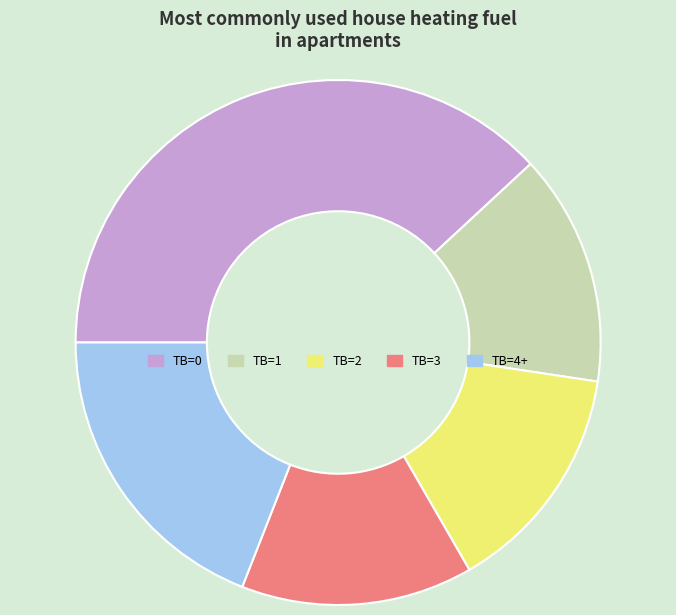

Does any single category account for the majority?

No